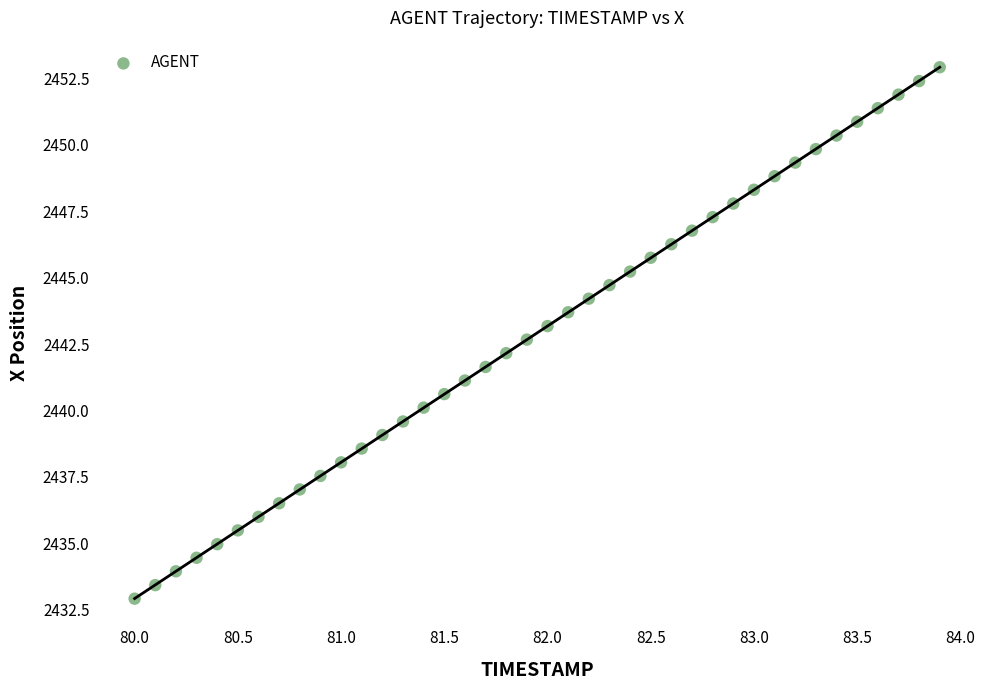

What is the range of Y values (max minus min)?

20.0